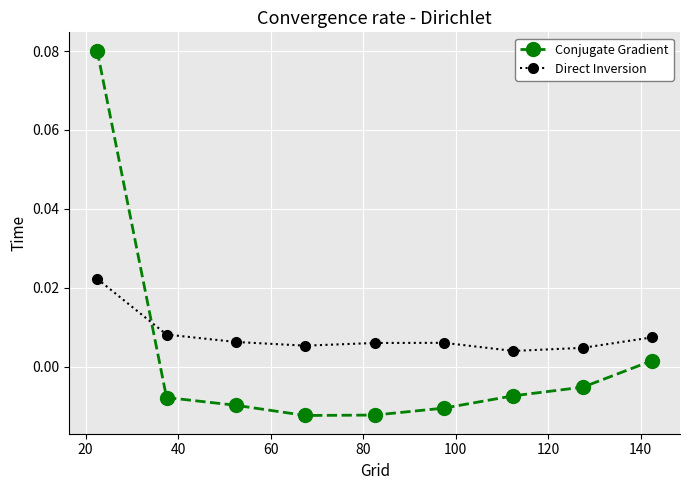

At how many categories does at least one series exceed 0?

9